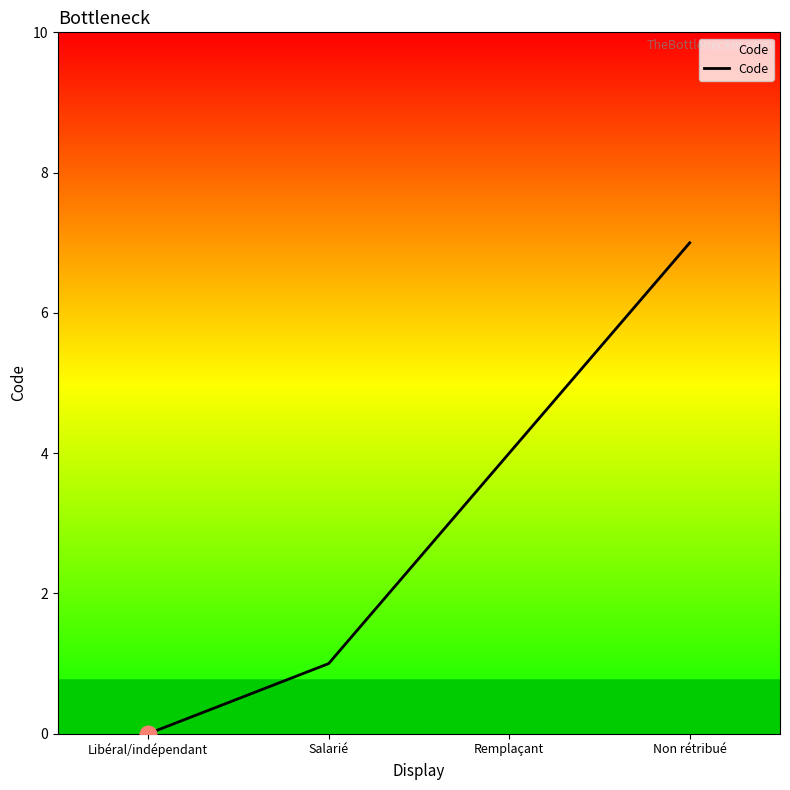

Rank the categories by value from lowest to highest.

Libéral/indépendant, Salarié, Remplaçant, Non rétribué